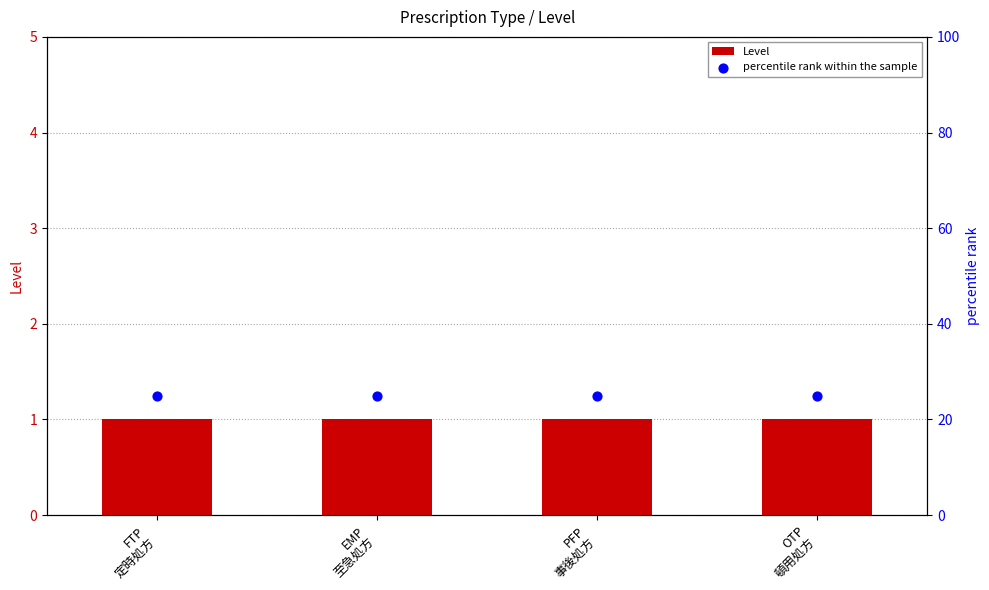

Which series contains the lowest Y value?

Level